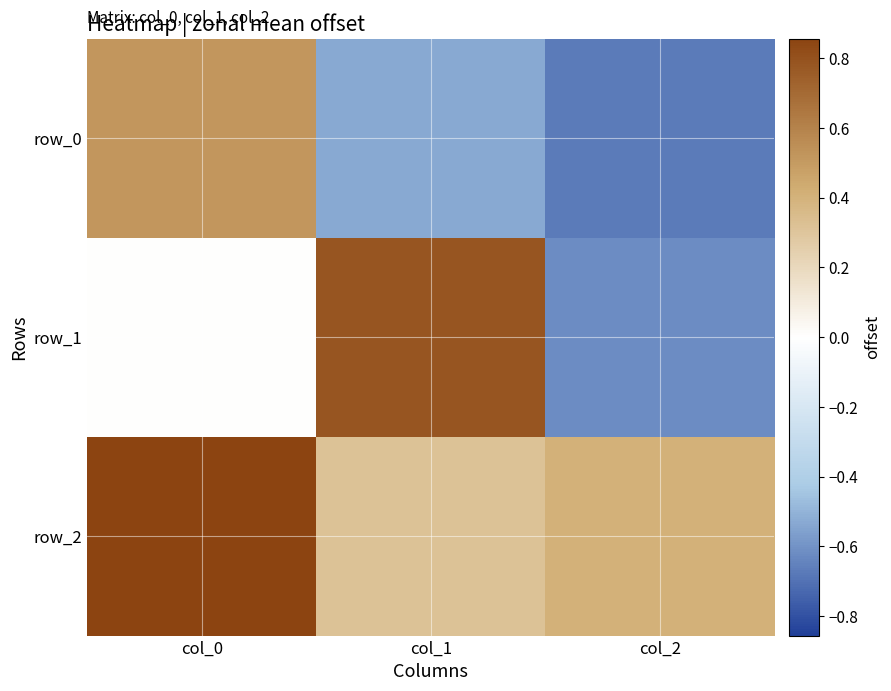

At how many categories does at least one series exceed 0?

3